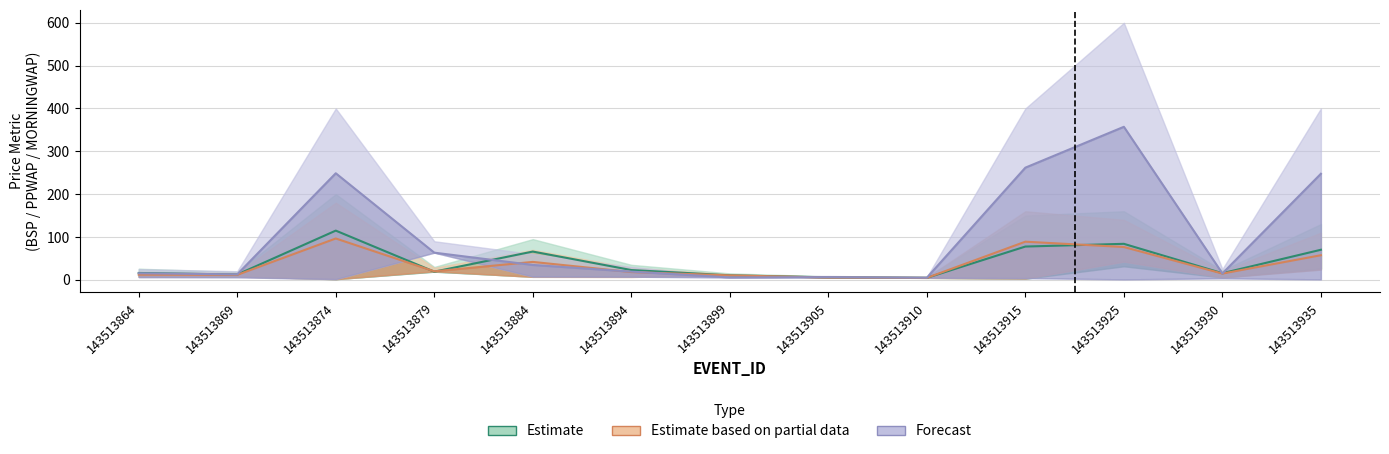

What is the total value across all series at 143513930?

44.8